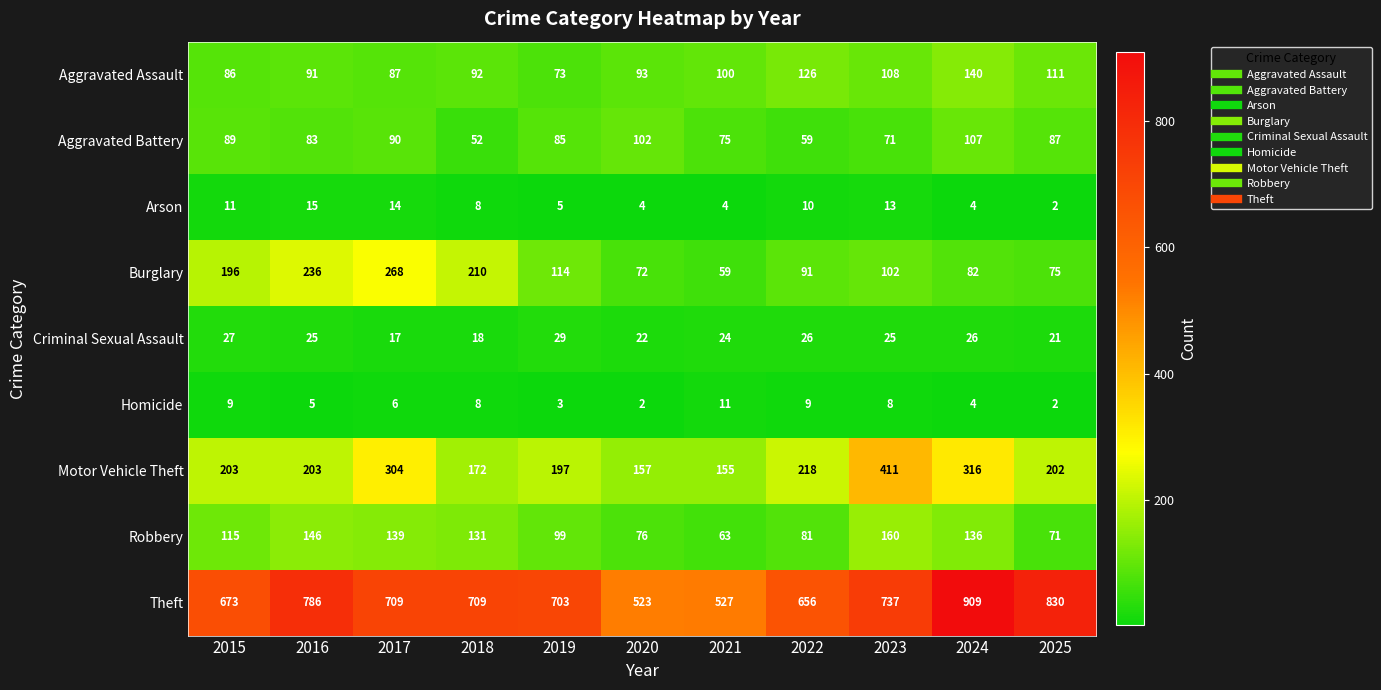

The value of Homicide at 2015 is 9. True or false?

True